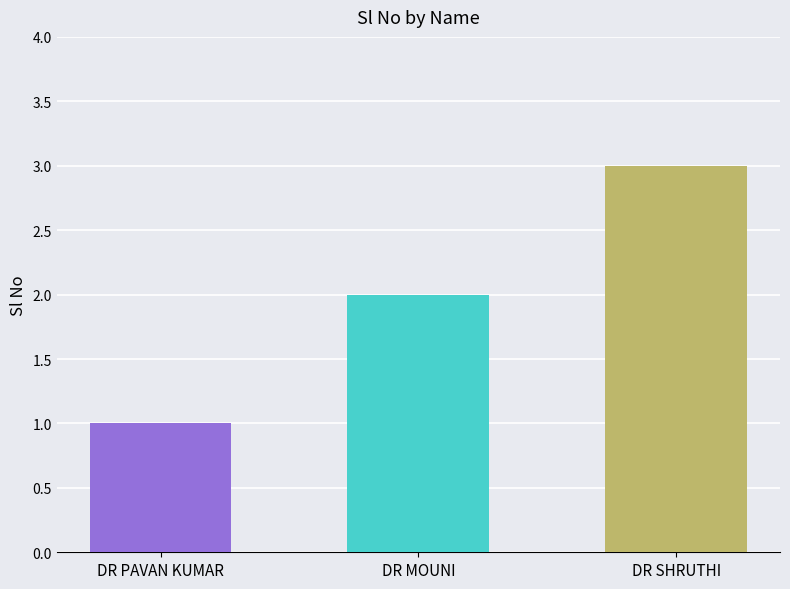

What is the sum of all values?

6